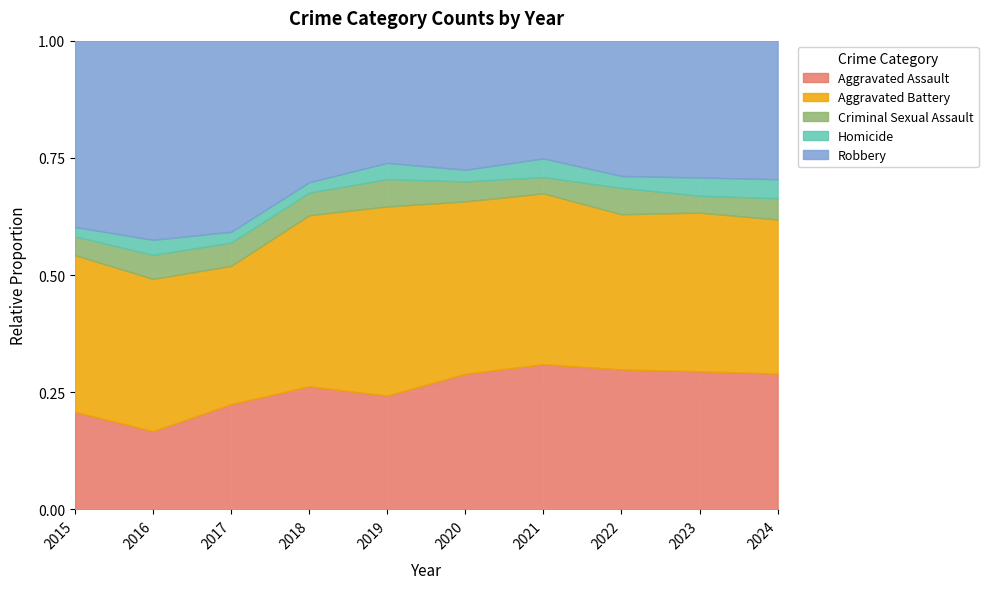

What is the total value across all series at 2023?

1.0